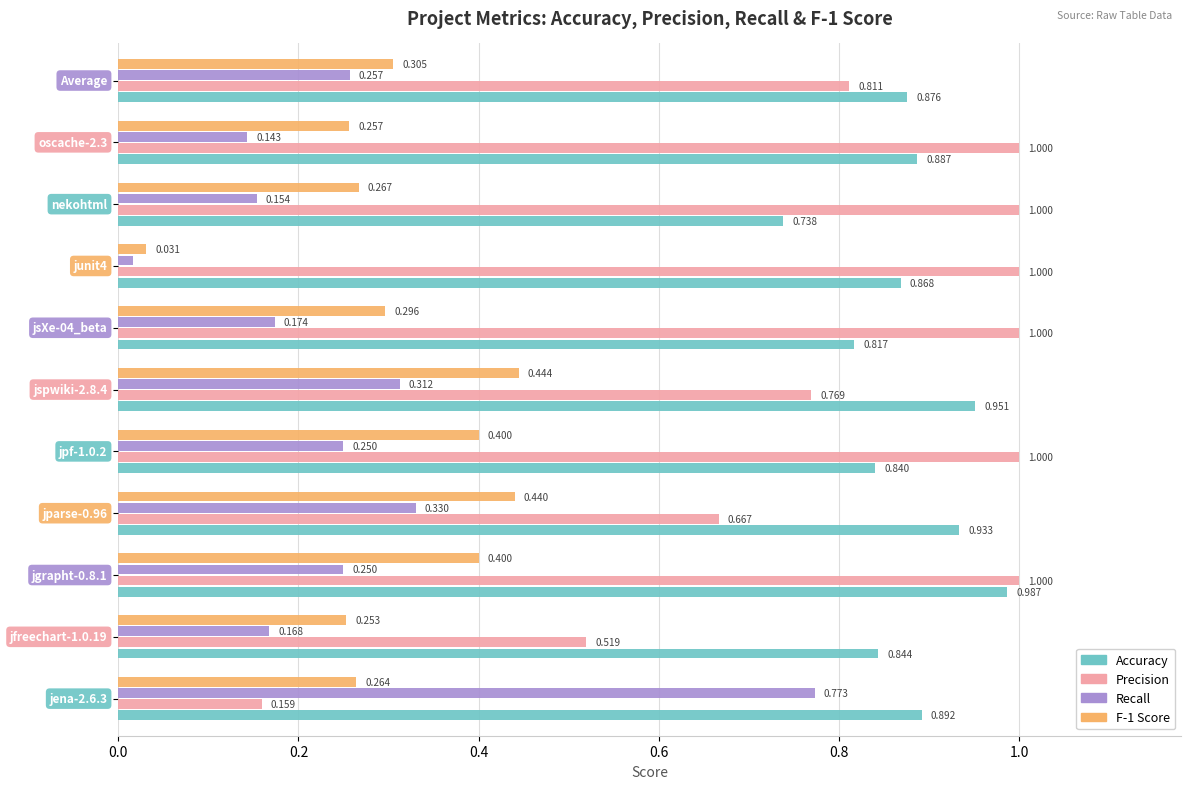

Which series has the widest spread of values?

Precision